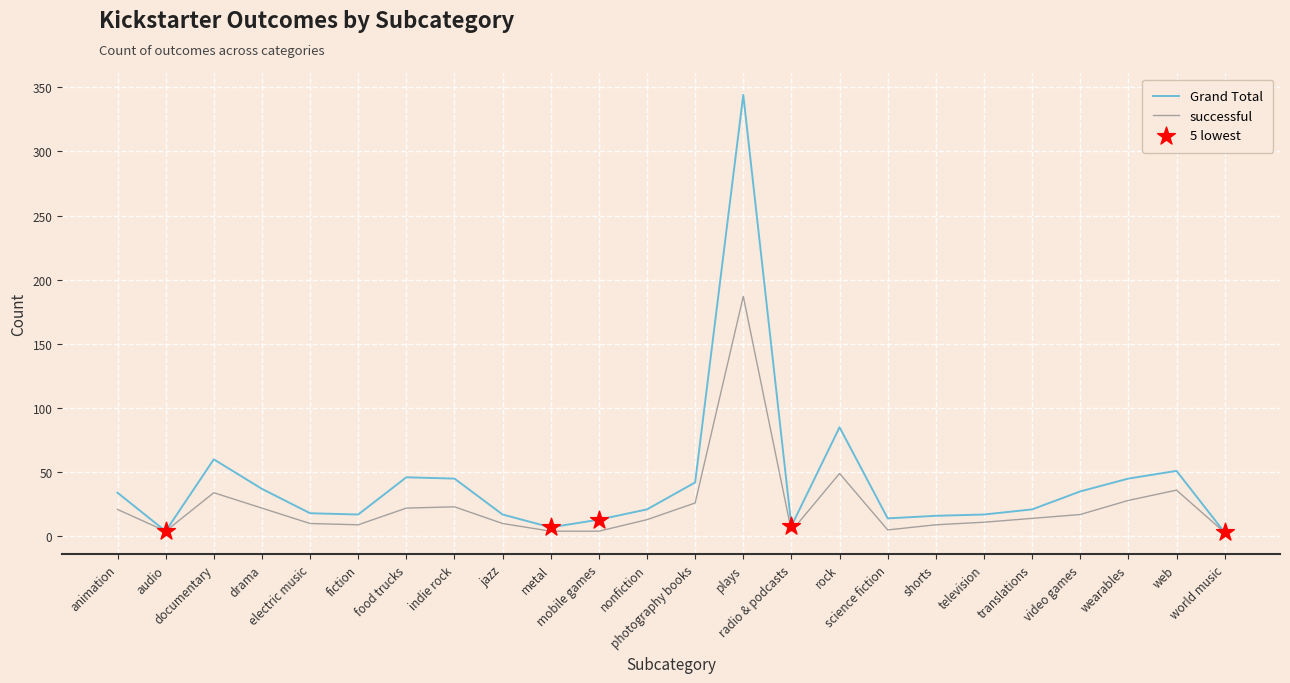

At which category is the sum across all series the highest?

plays